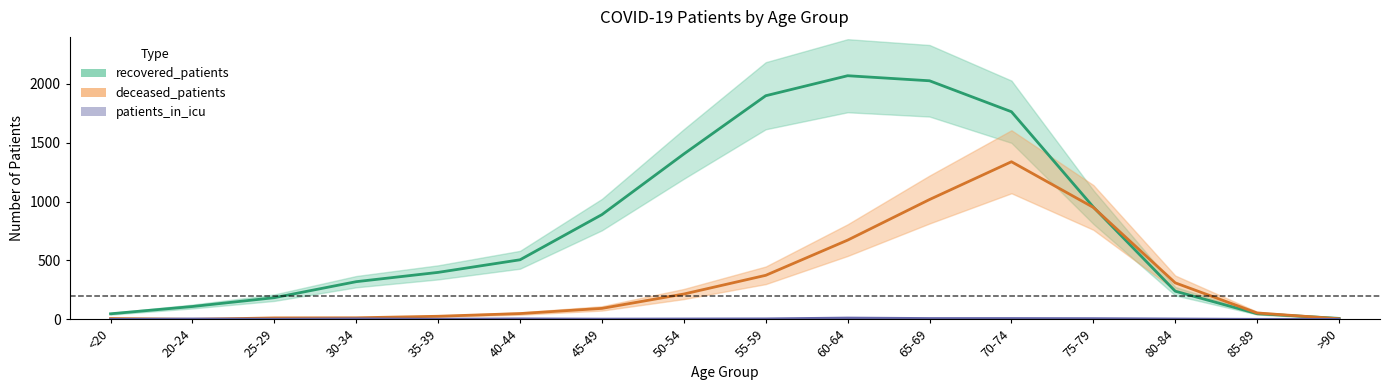

Where does the deceased_patients series first go above 93?

50-54